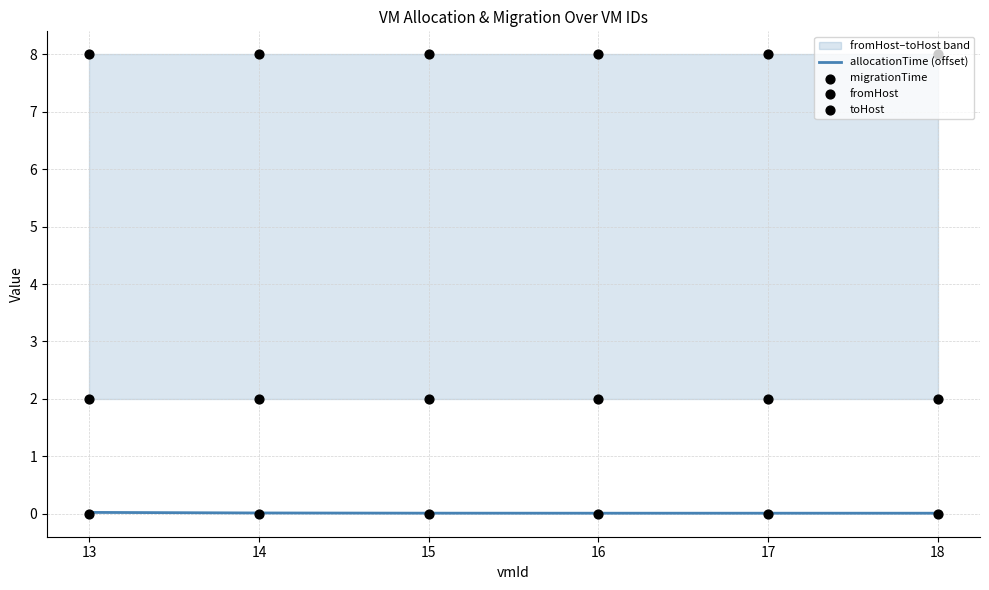

What is the total value across all series at 16?

10.0